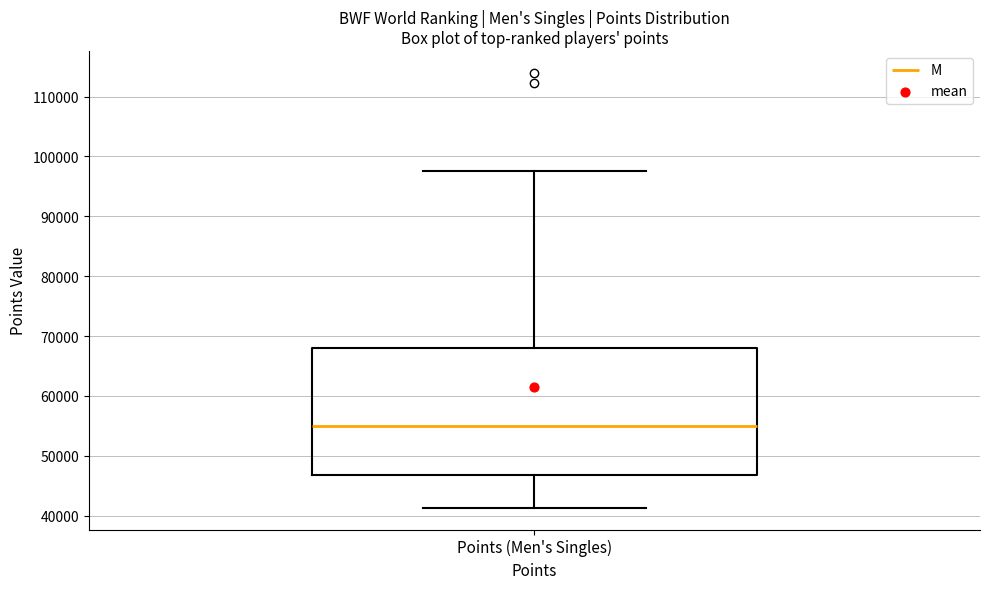

Where is the lower edge of the box for Points (Men's Singles) on the y-axis? The values are not printed on the chart, so give them approximately, as read against the axis.

47000